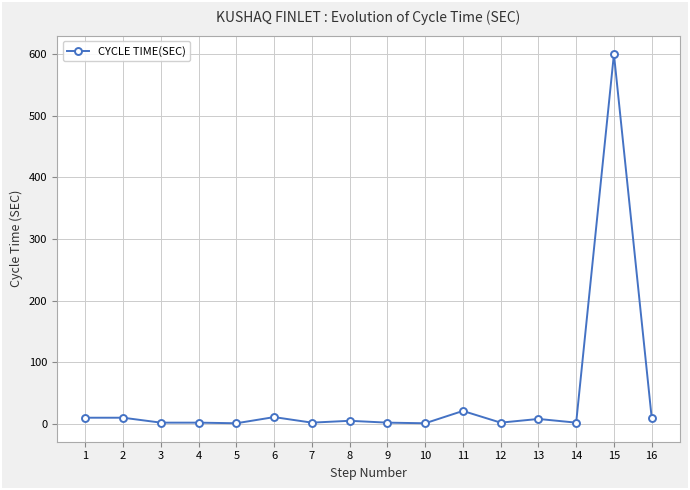

What is the sum of all values?

689